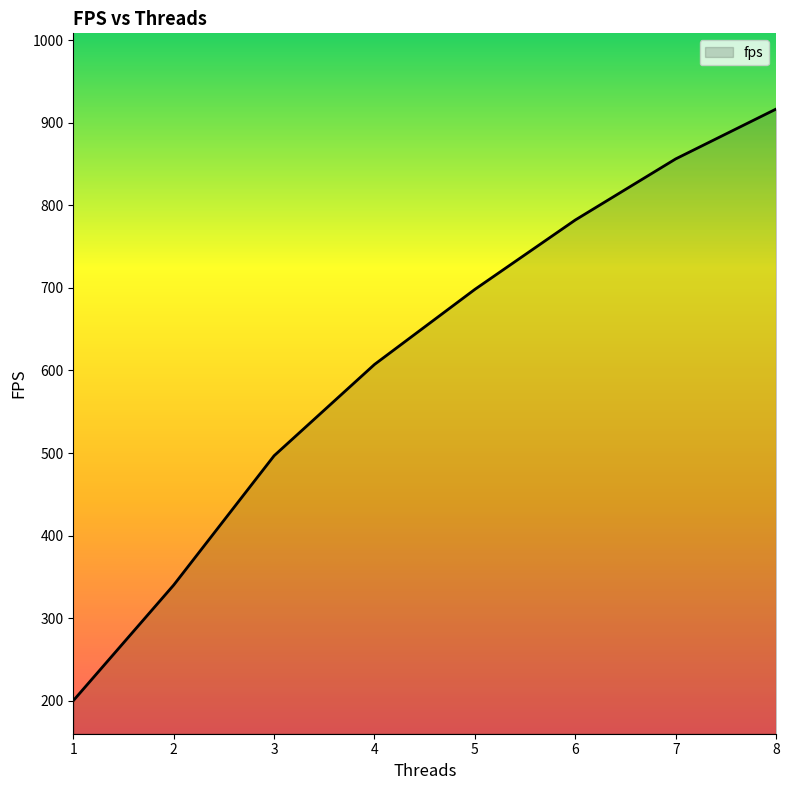

What is the ratio of the value at 1 to the value at 2?

0.6